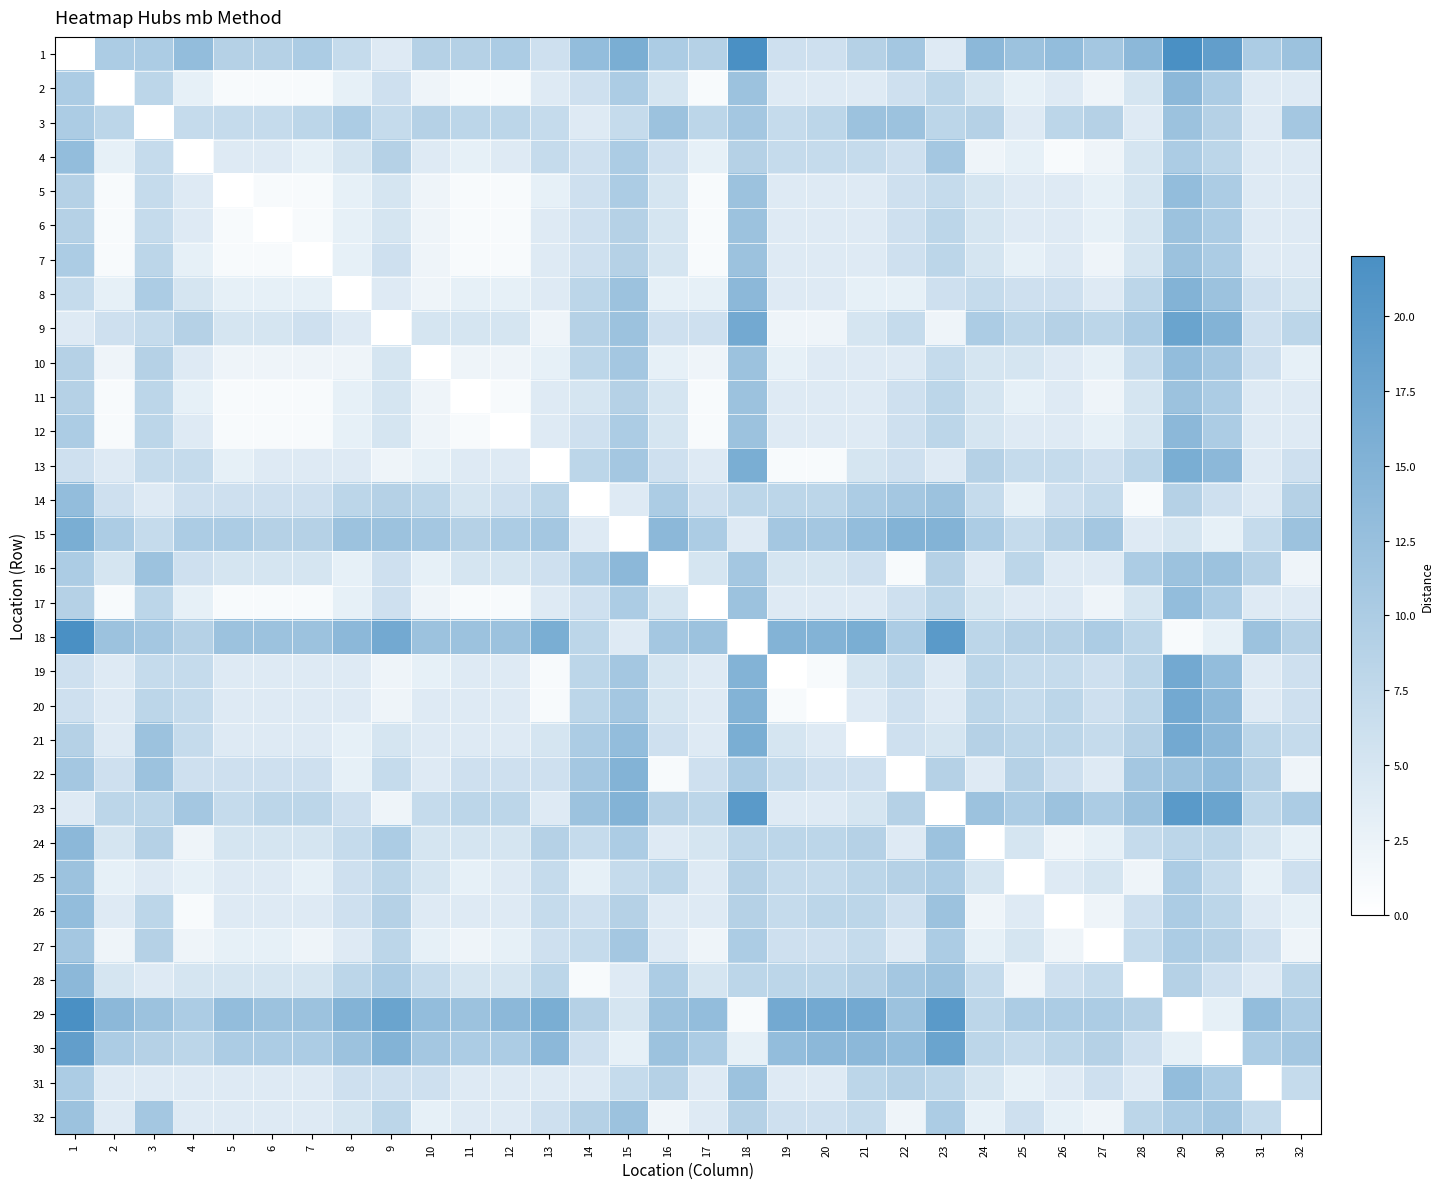

What is the average value of the 13 series?

6